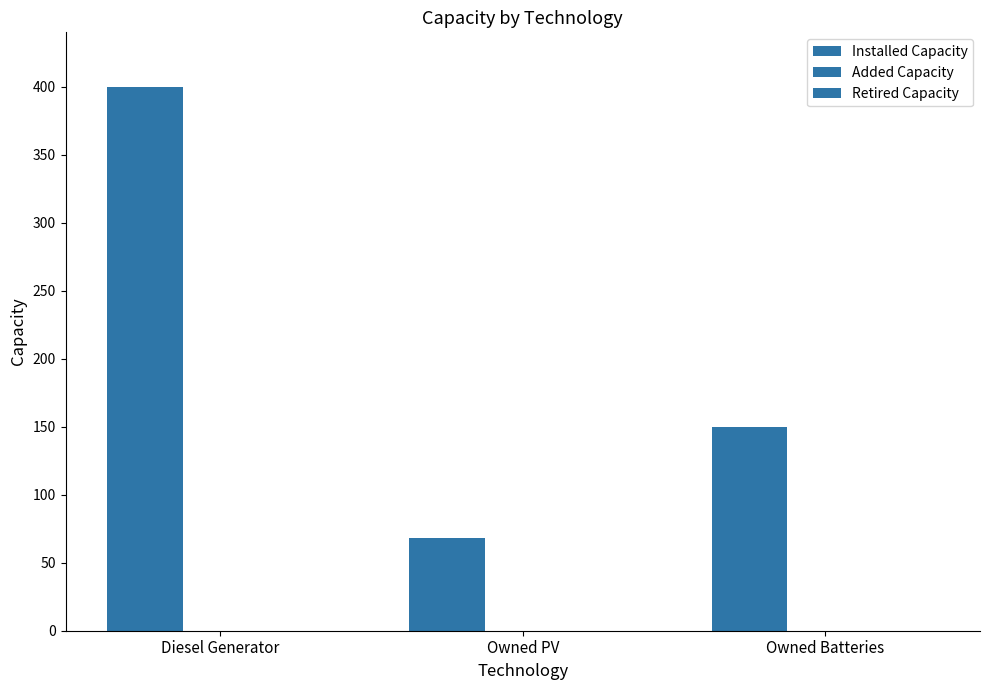

Between Owned PV and Diesel Generator, which is larger?

Diesel Generator